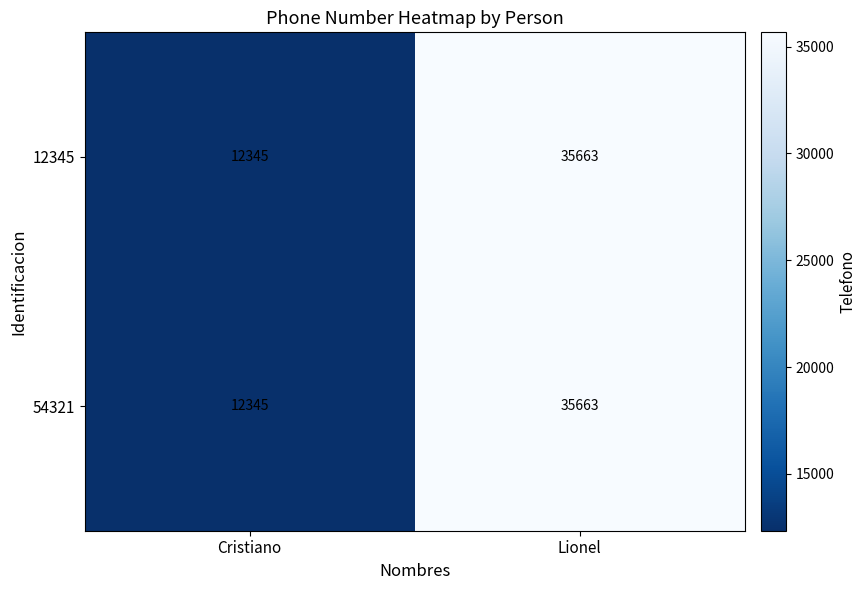

The 54321 series shows 12345 at Cristiano. True or false?

True